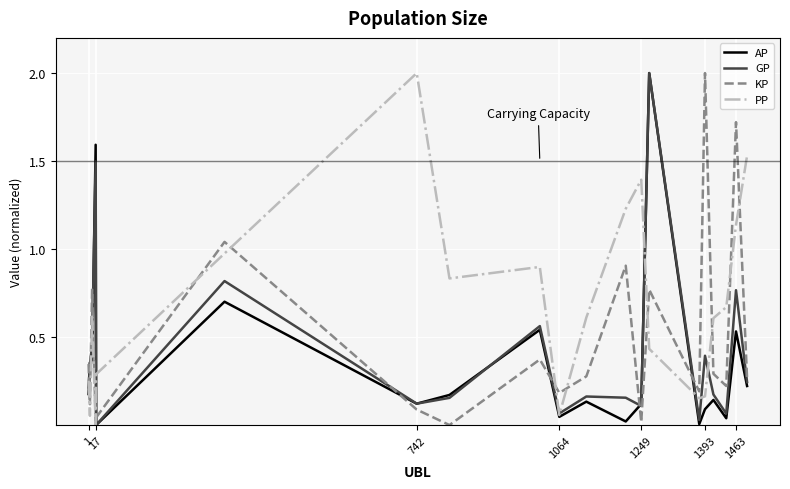

What is the maximum value shown in the chart?

2.0